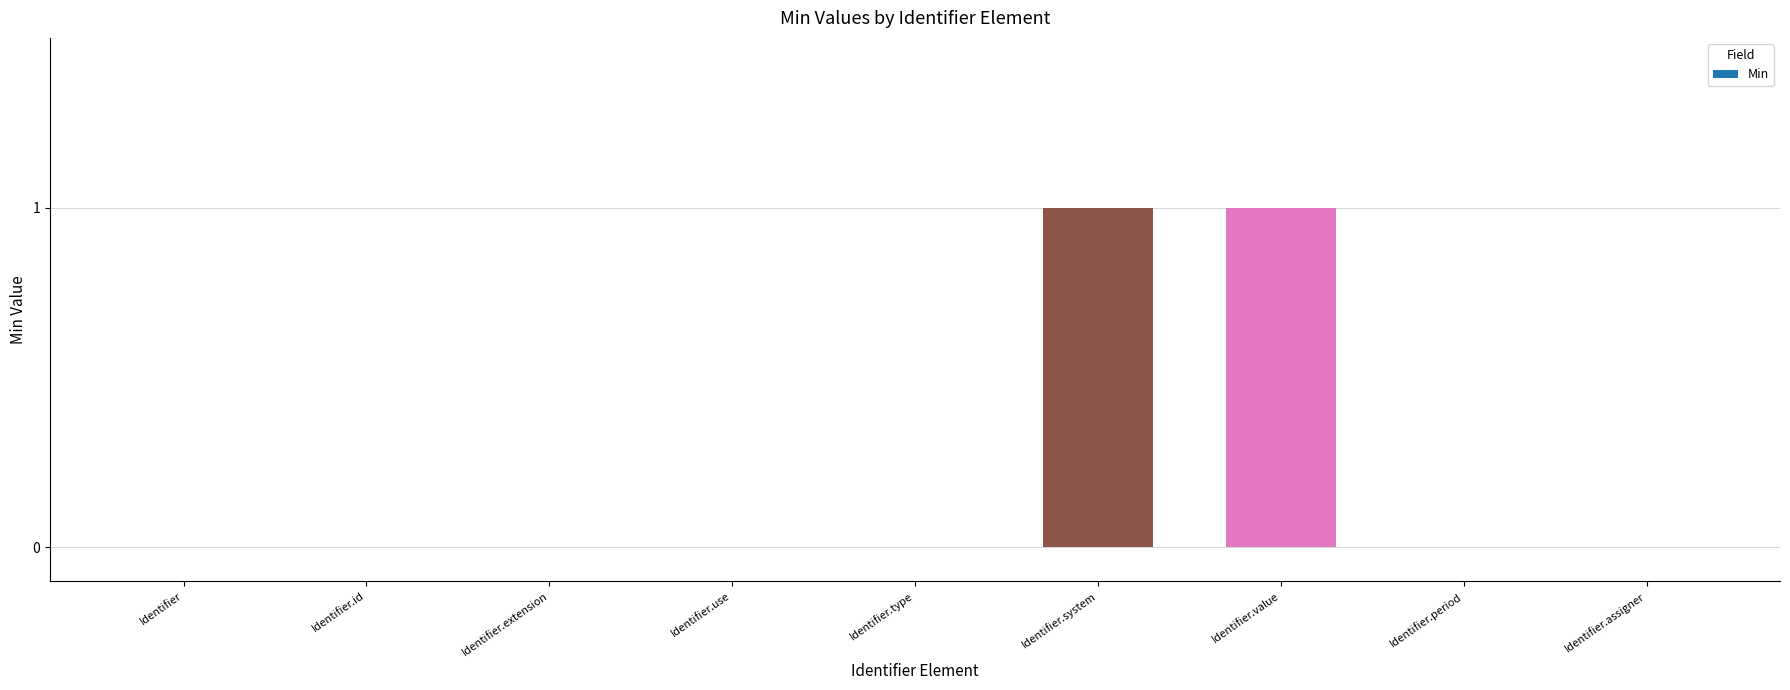

Between Identifier.extension and Identifier.value, which is larger?

Identifier.value